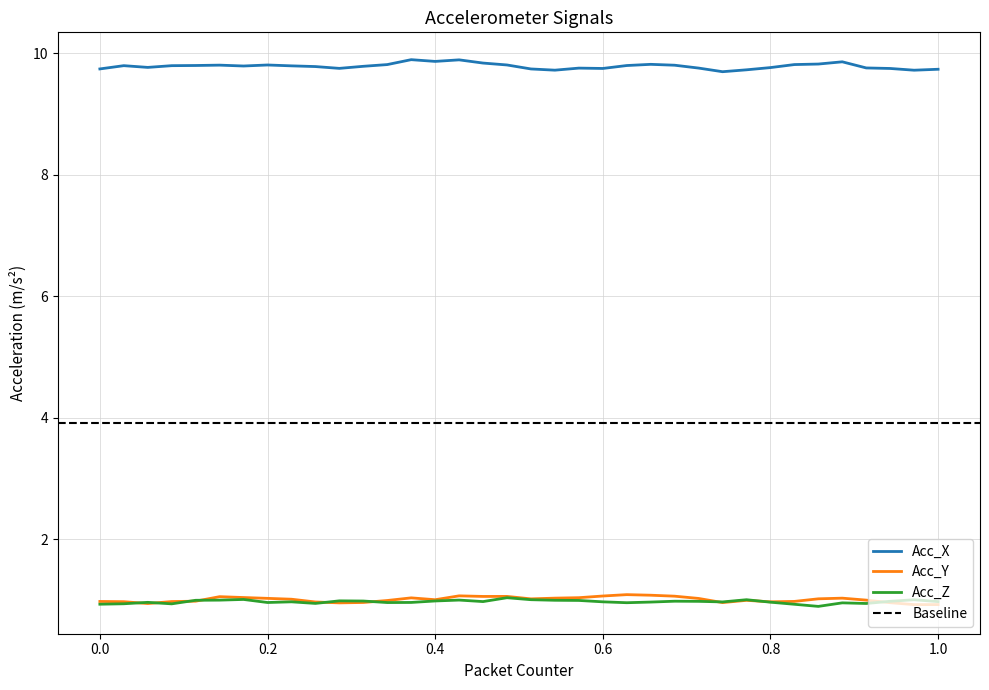

List the series in order of their peak value, lowest first.

Acc_Z, Acc_Y, Acc_X